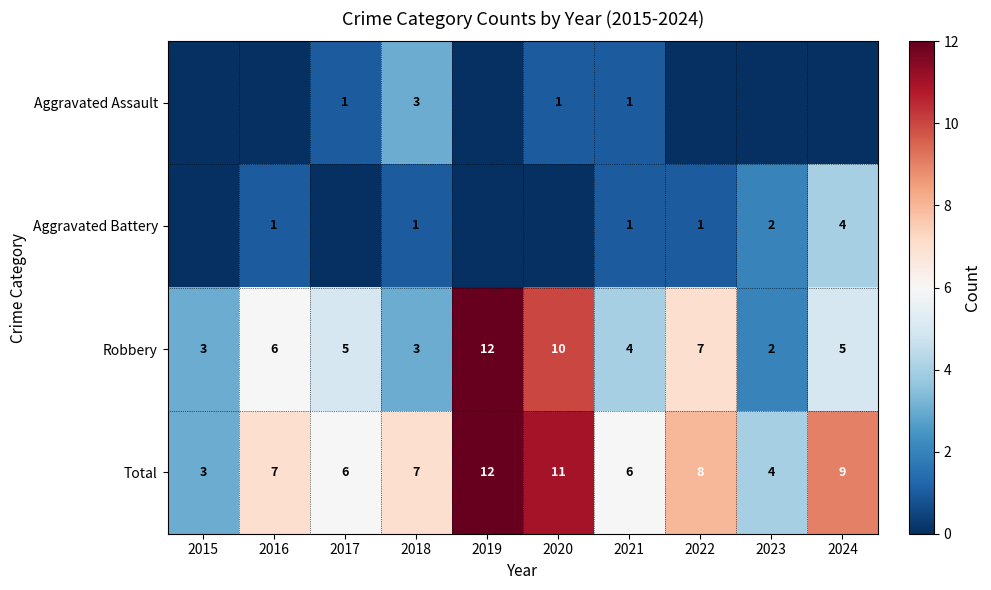

At which label does Total reach its peak?

2019